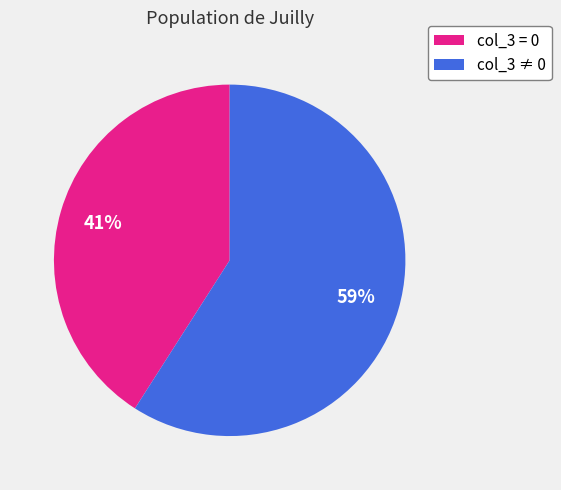

Between col_3 = 0 and col_3 ≠ 0, which is larger?

col_3 ≠ 0